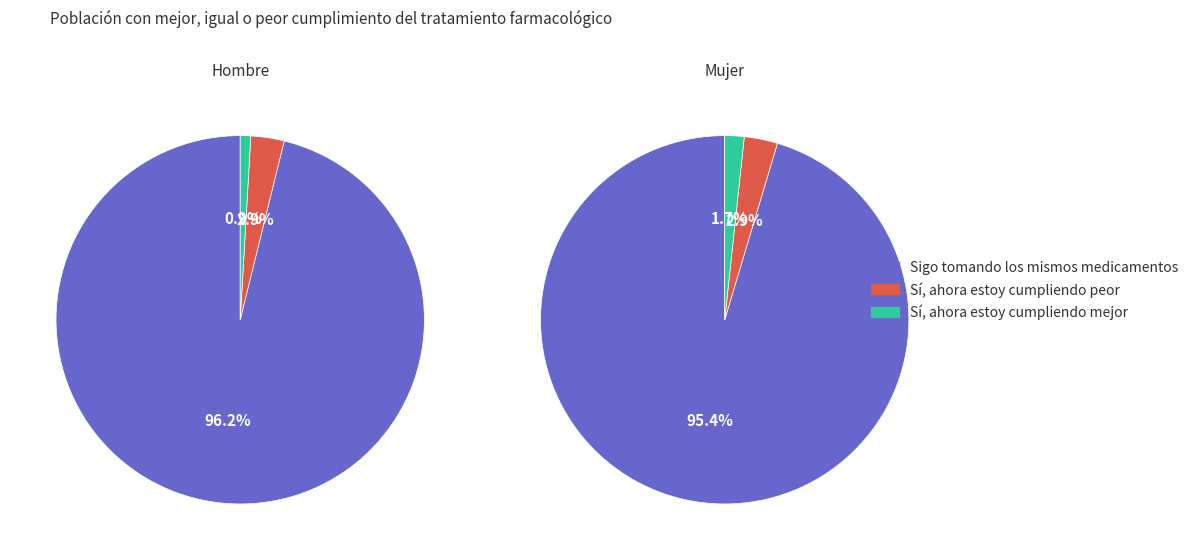

To the nearest percent, what is the difference between the Sí, ahora estoy cumpliendo peor and Sigo tomando los mismos medicamentos slice percentages?

92%